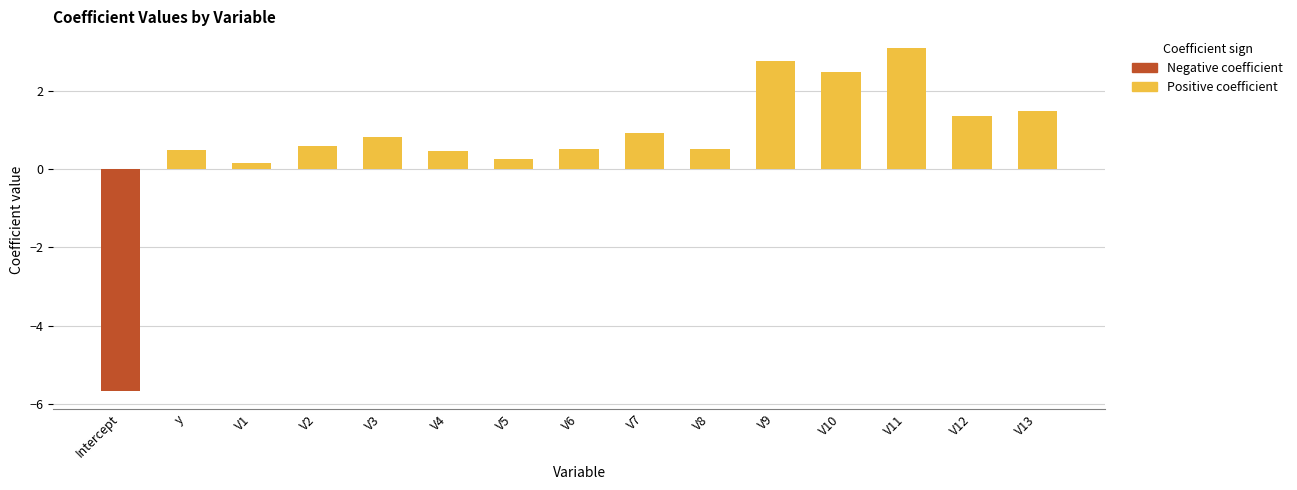

Reading left to right, list all the values displayed in this chart.

Intercept=-5.7	y=0.5	V1=0.1	V2=0.6	V3=0.8	V4=0.5	V5=0.2	V6=0.5	V7=0.9	V8=0.5	V9=2.7	V10=2.5	V11=3.1	V12=1.4	V13=1.5